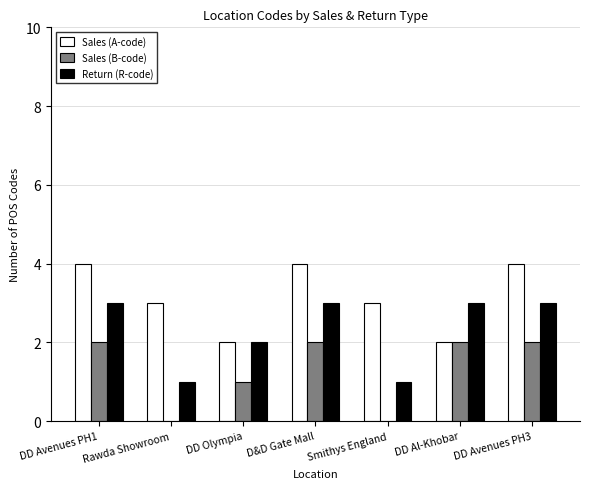

What is the sum of all Sales (B-code) values?

9